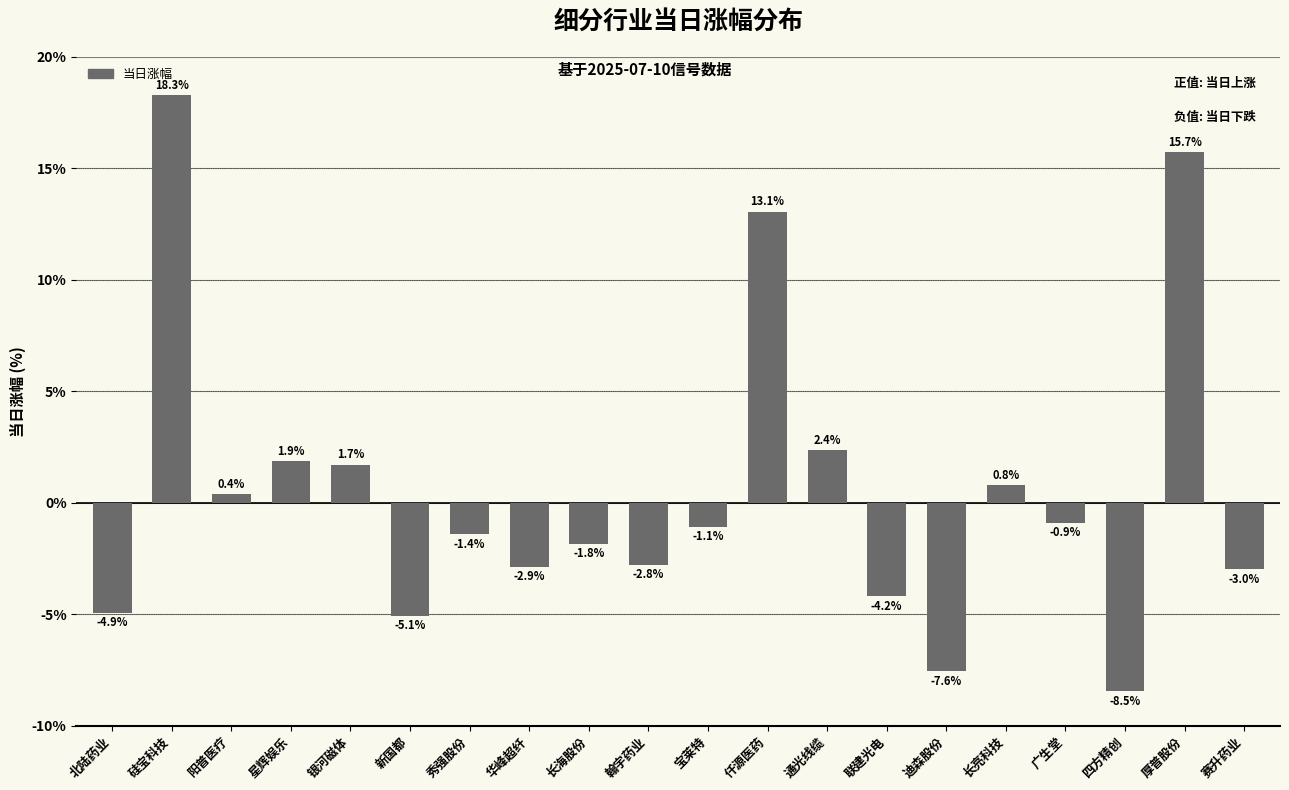

Reading right to left, extract all data points from this chart.

赛升药业=-3.0	厚普股份=15.7	四方精创=-8.5	广生堂=-0.9	长亮科技=0.8	迪森股份=-7.6	联建光电=-4.2	通光线缆=2.4	仟源医药=13.1	宝莱特=-1.1	翰宇药业=-2.8	长海股份=-1.8	华峰超纤=-2.9	秀强股份=-1.4	新国都=-5.1	银河磁体=1.7	星辉娱乐=1.9	阳普医疗=0.4	硅宝科技=18.3	北陆药业=-4.9